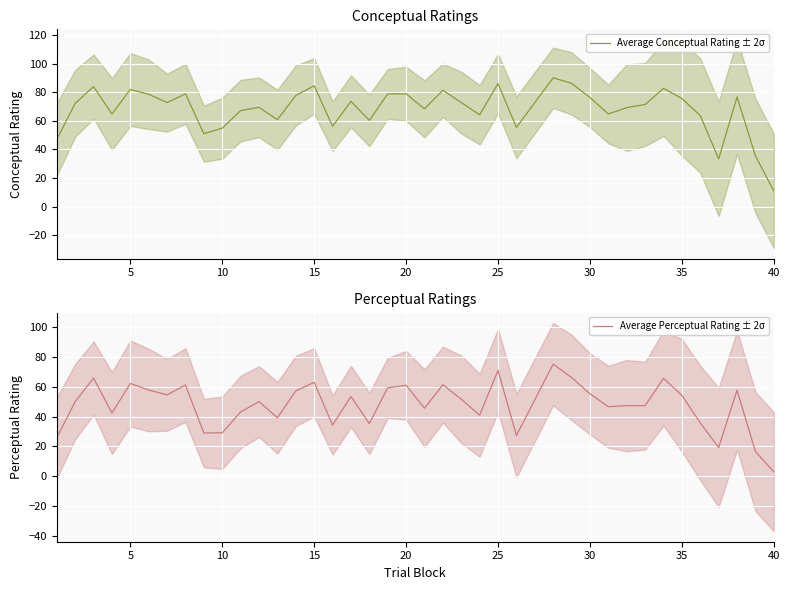

The Average Conceptual Rating ± 2σ series shows 87.4 at 40. True or false?

False